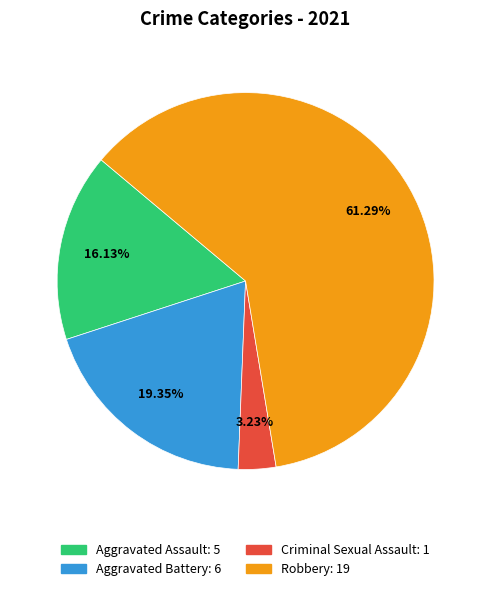

Approximately how many times larger is the value at Robbery compared to Aggravated Battery?

3.2